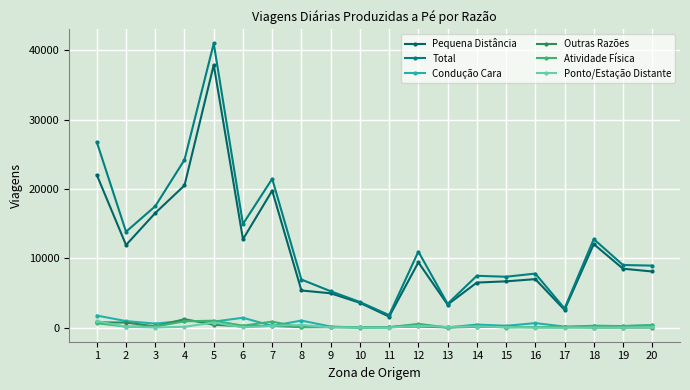

At which category is the sum across all series the highest?

5